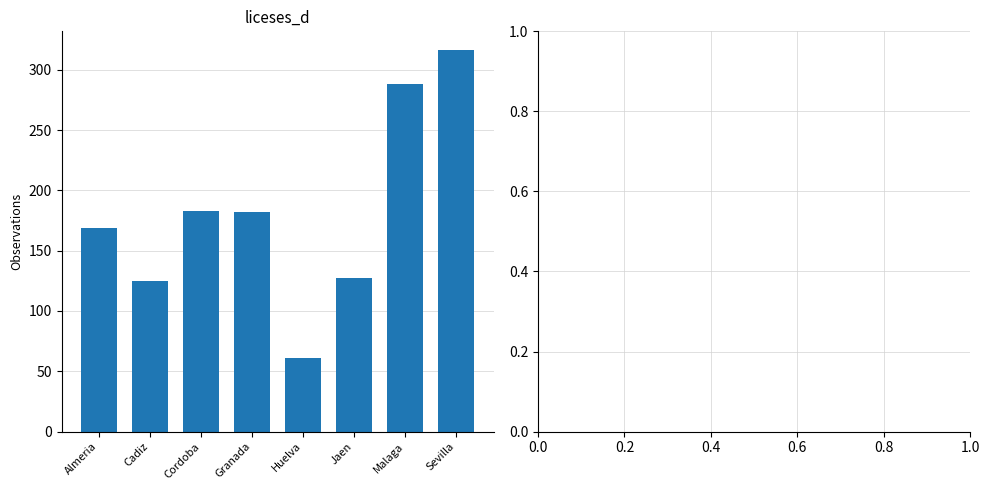

What is the value of the 8th bar from the left?

316